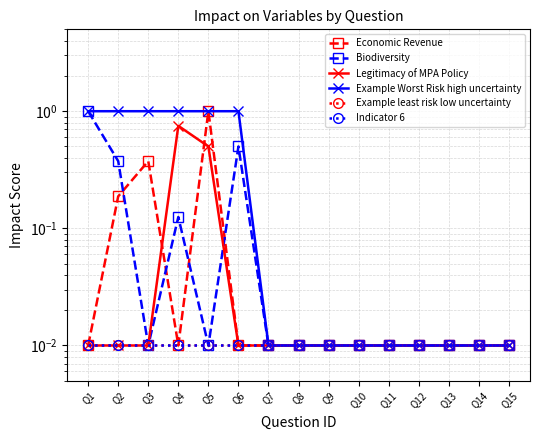

How many categories are shown in the chart?

15